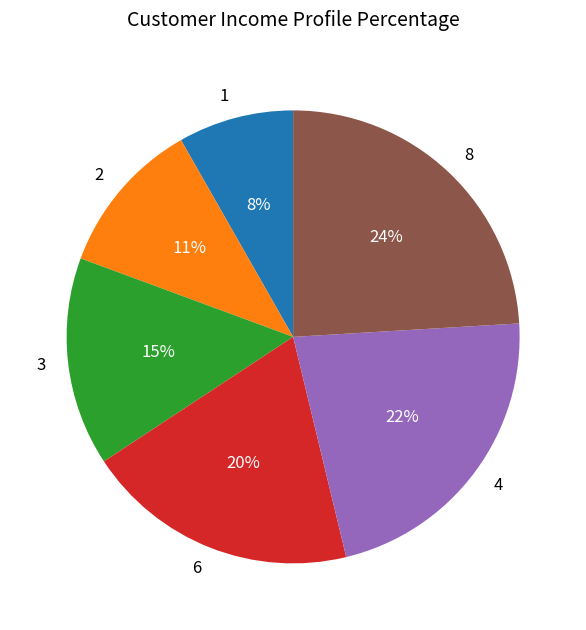

To the nearest percent, what portion does 3 represent?

15%